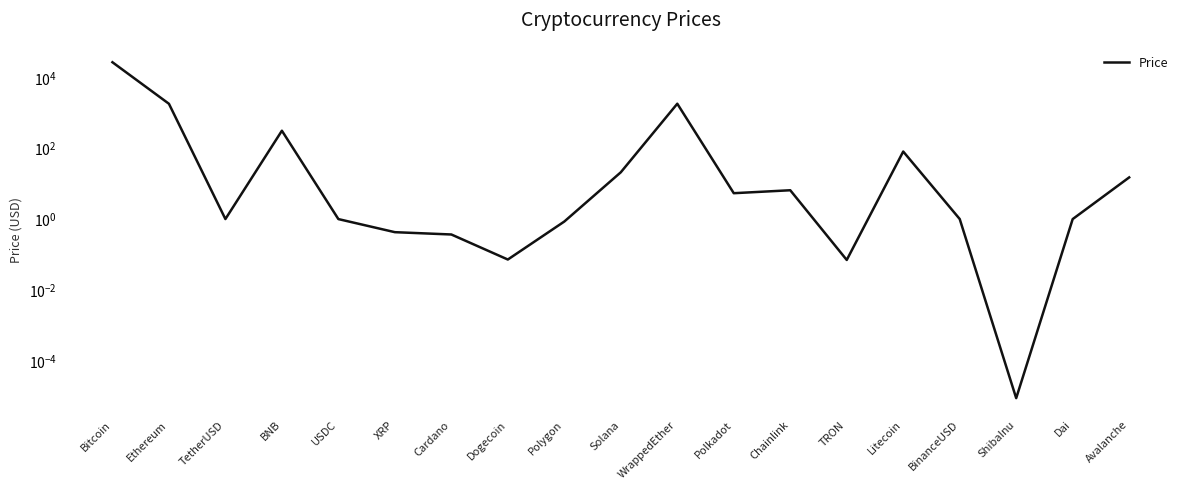

Where does the data first go above 1?

Bitcoin